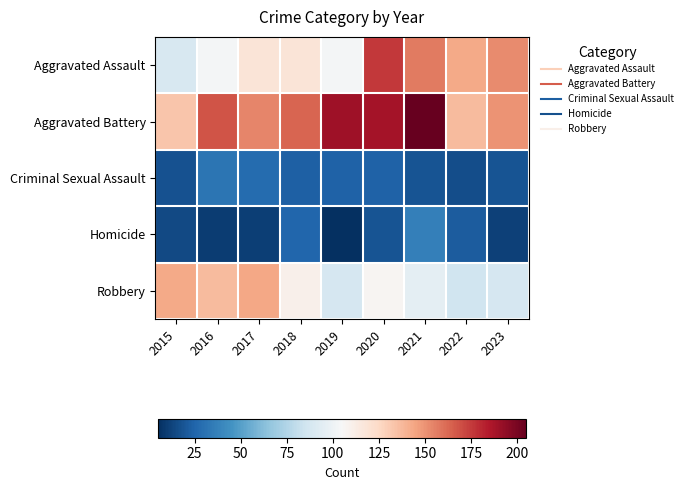

What is the total value across all series at 2023?

421